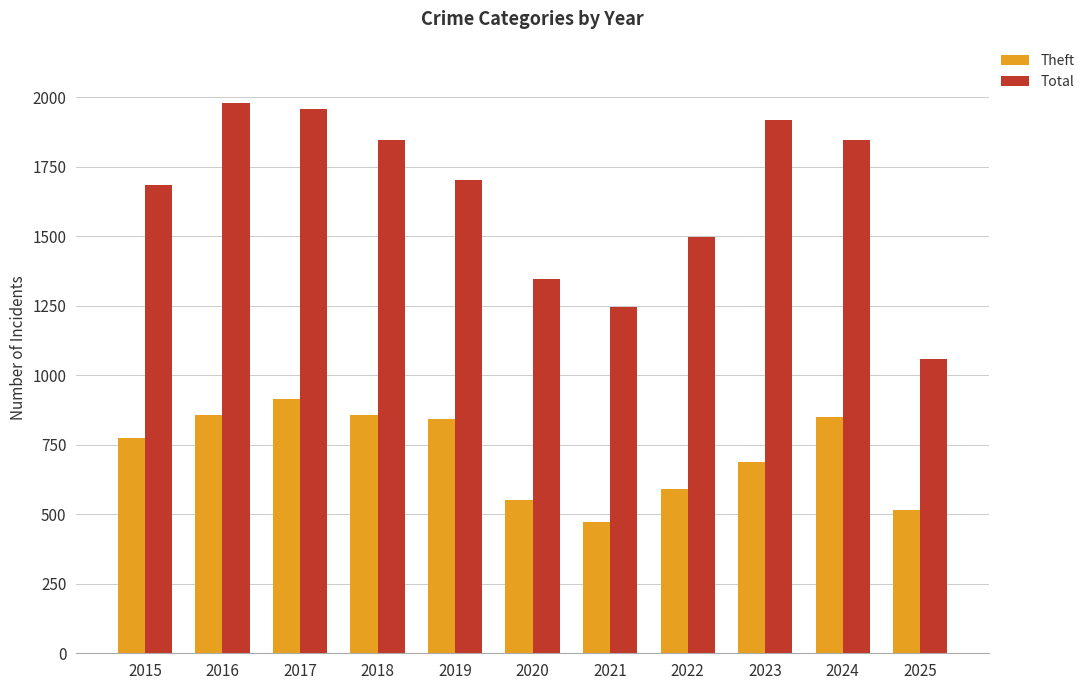

Which label corresponds to the largest value in the chart?

2016